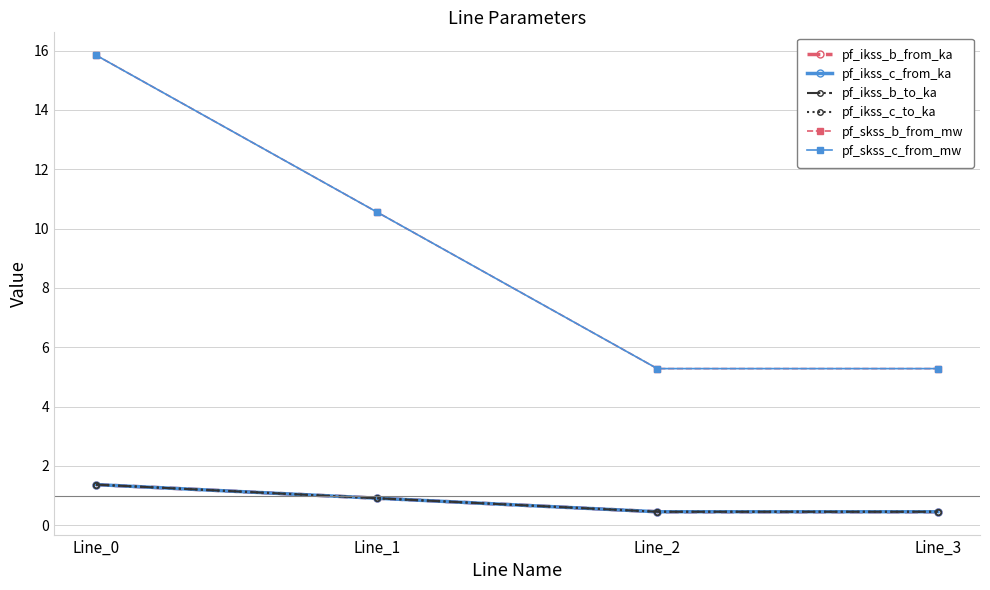

Is this an area chart (filled region under the line)?

No